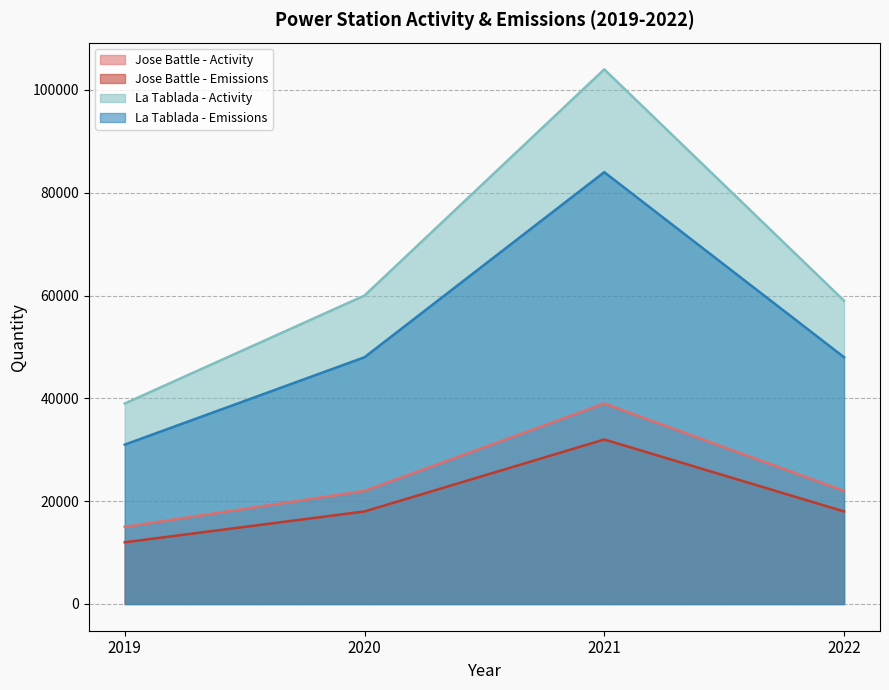

How many lines are shown in the chart?

4